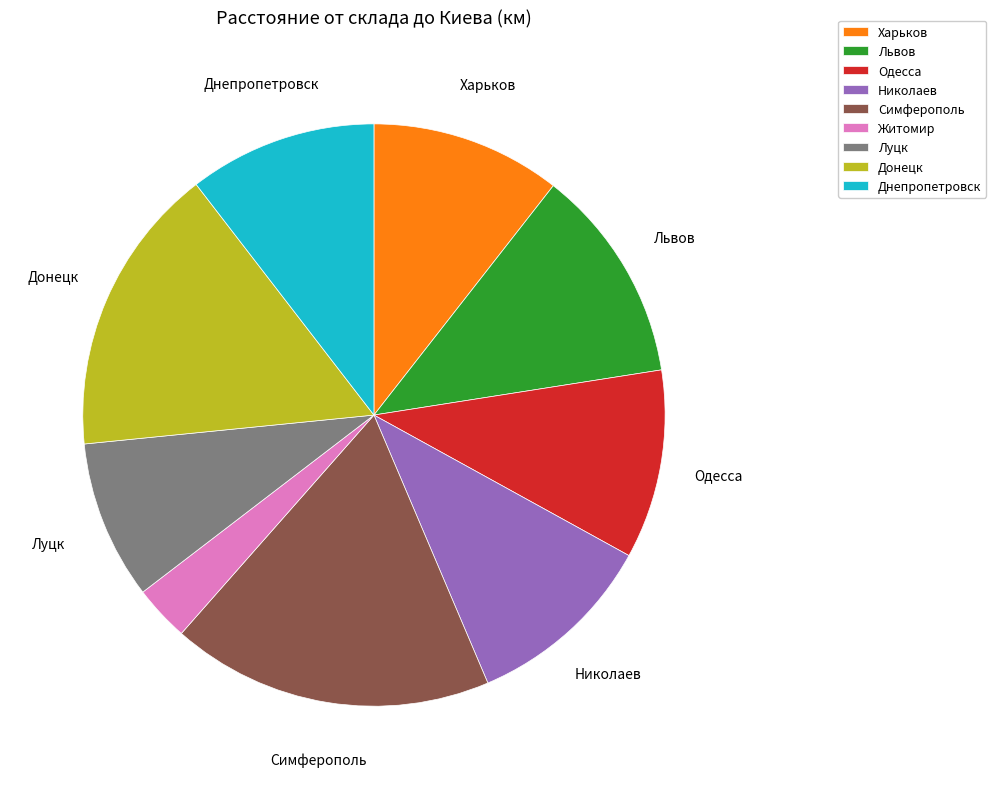

Does any single category account for the majority?

No